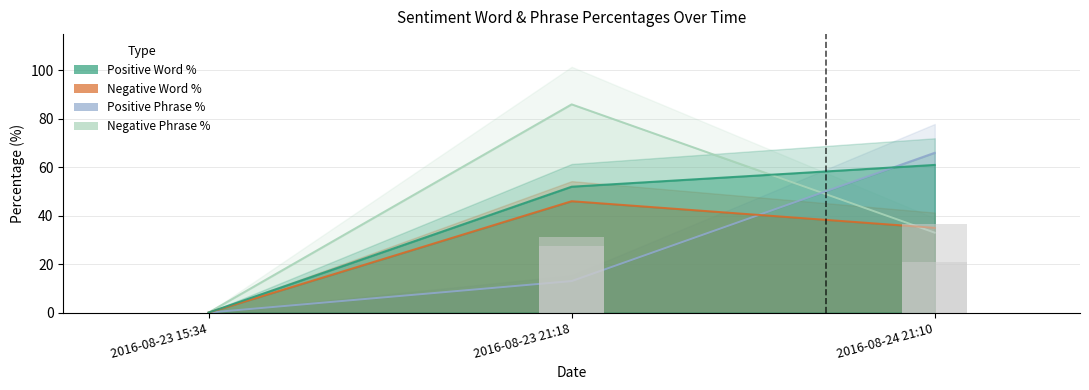

What is the sum of the posWordPercentage values at 2016-08-23 21:18 and 2016-08-23 15:34?

52